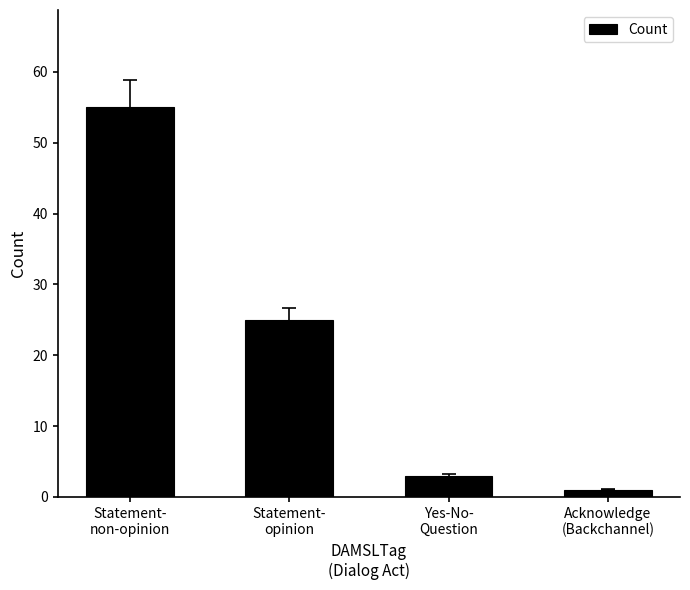

Reading left to right, transcribe all the data shown in this chart.

Statement-
non-opinion=55	Statement-
opinion=25	Yes-No-
Question=3	Acknowledge
(Backchannel)=1